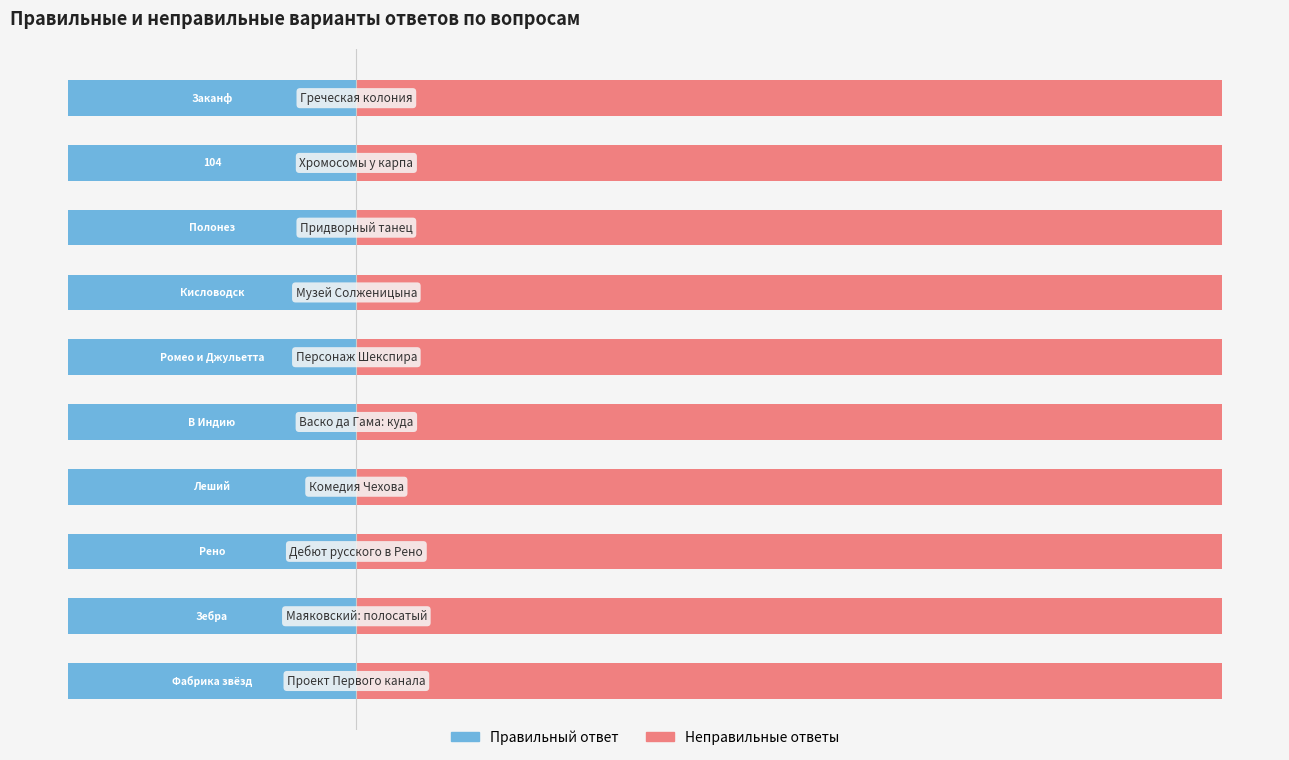

What position from the right is 104?

2